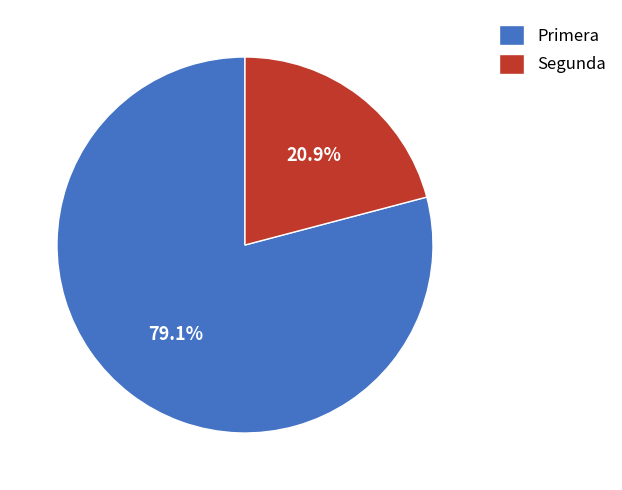

To the nearest percent, what is the difference between the Segunda and Primera slice percentages?

58%